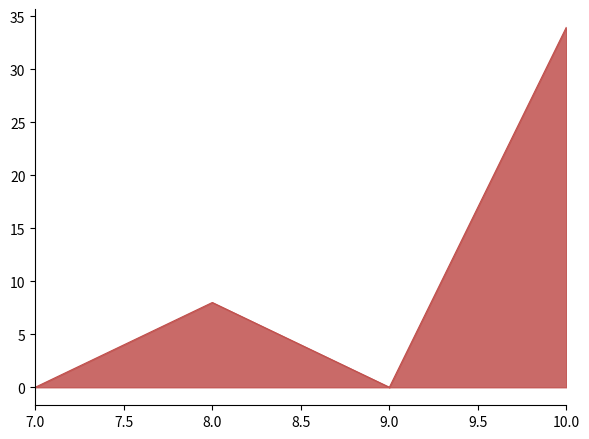

What is the sum of all values?

42